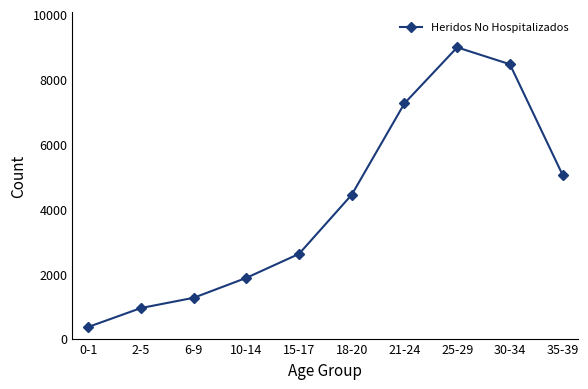

At which category does the chart reach its minimum across all series?

0-1